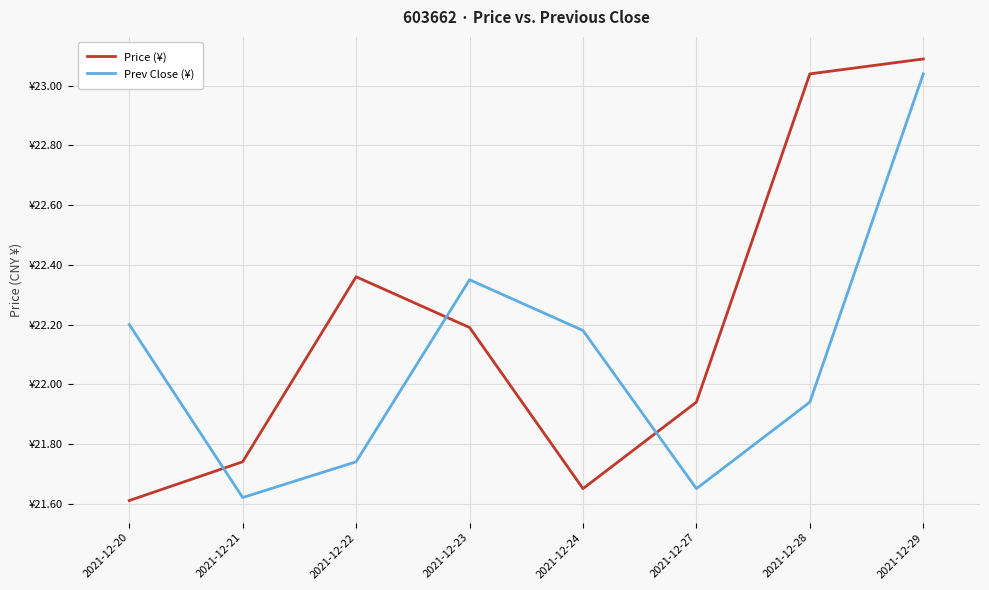

What are all the series names shown in the legend?

Price (¥), Prev Close (¥)